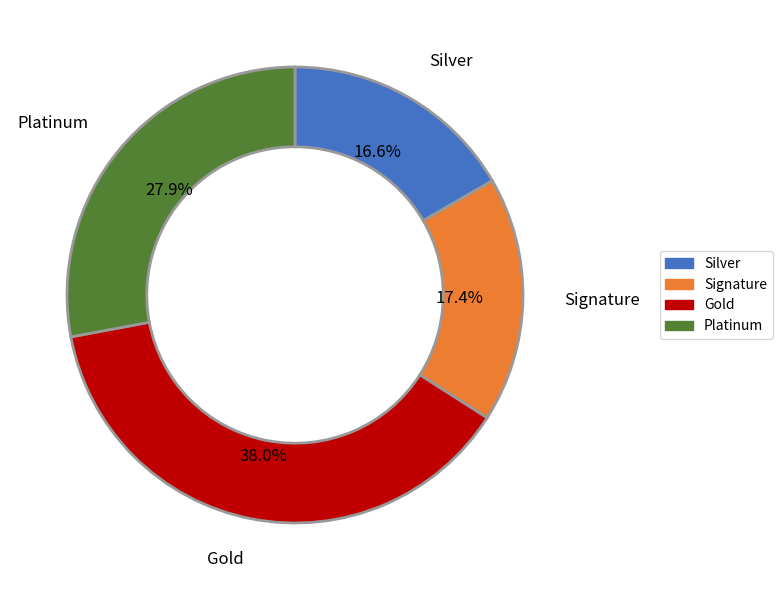

Is there any slice that represents more than half of the pie?

No